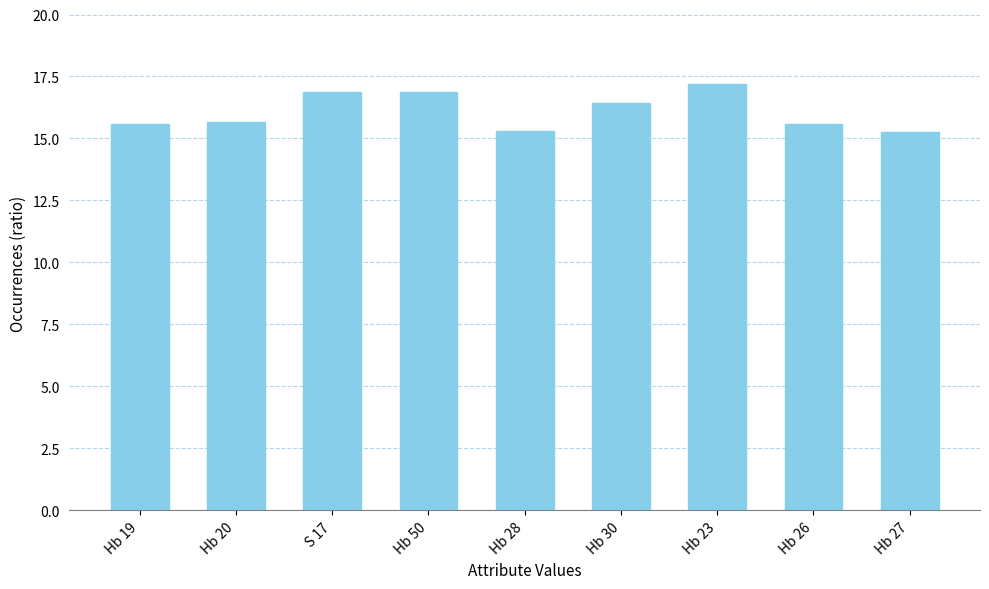

Which has a higher value, Hb 30 or S 17?

S 17